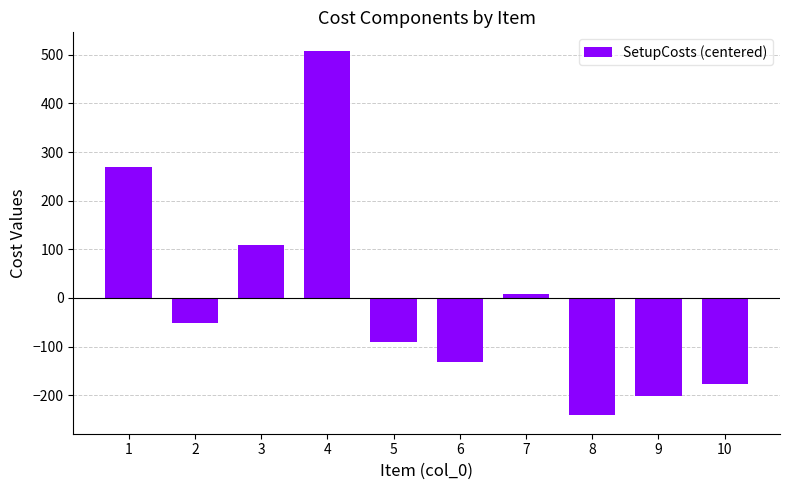

What is the approximate value at 5?

-91.5